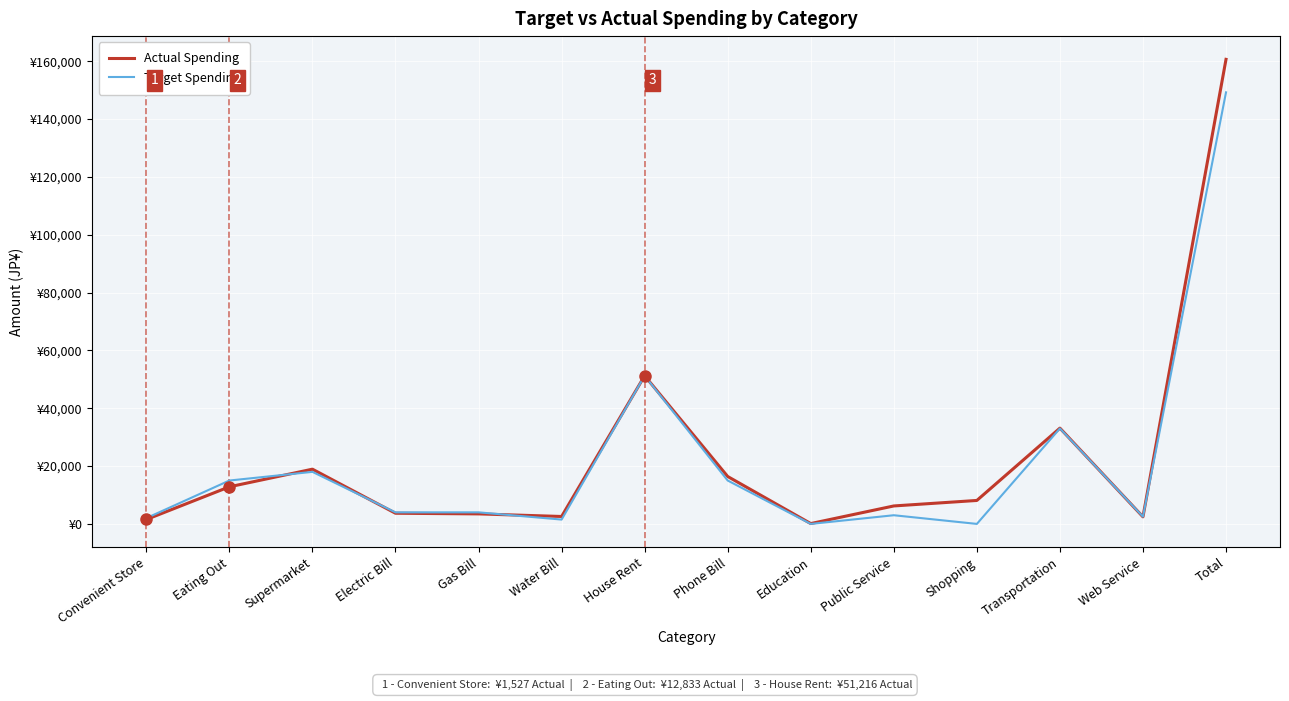

Is it true that Actual Spending equals 5095 at Gas Bill?

False